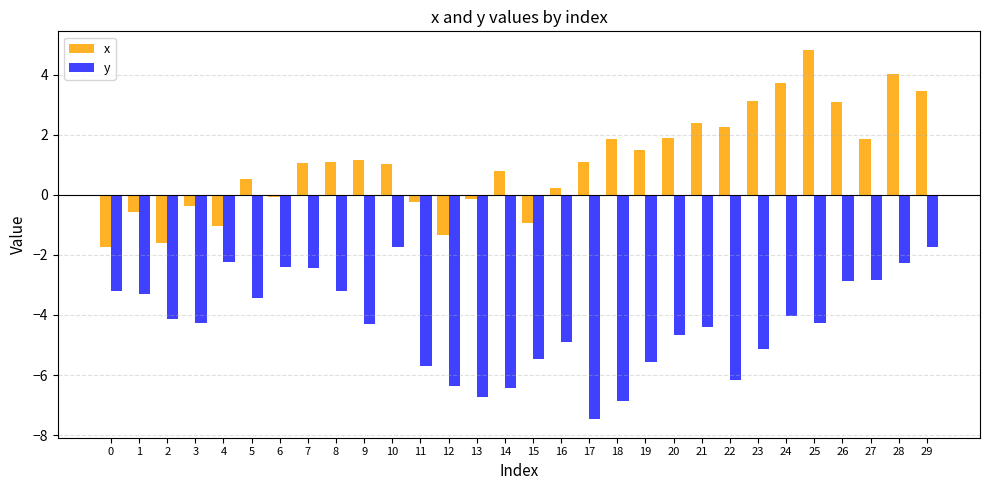

What is the spread (max minus min) of values at 1?

2.8